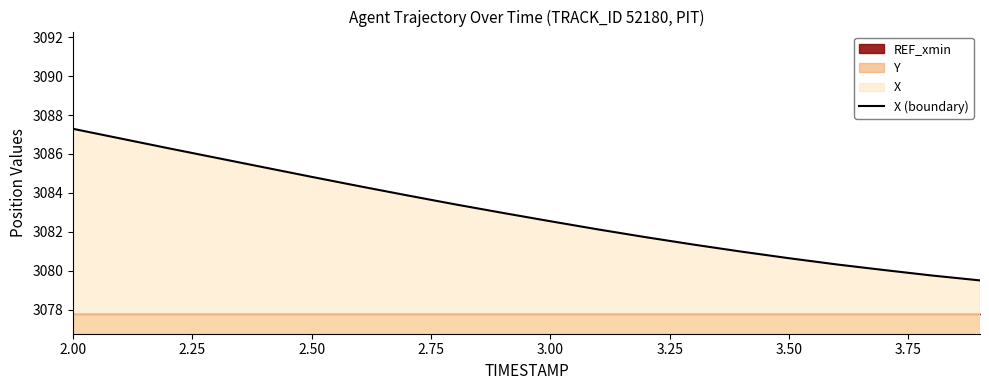

How many data points are above 3082?

12